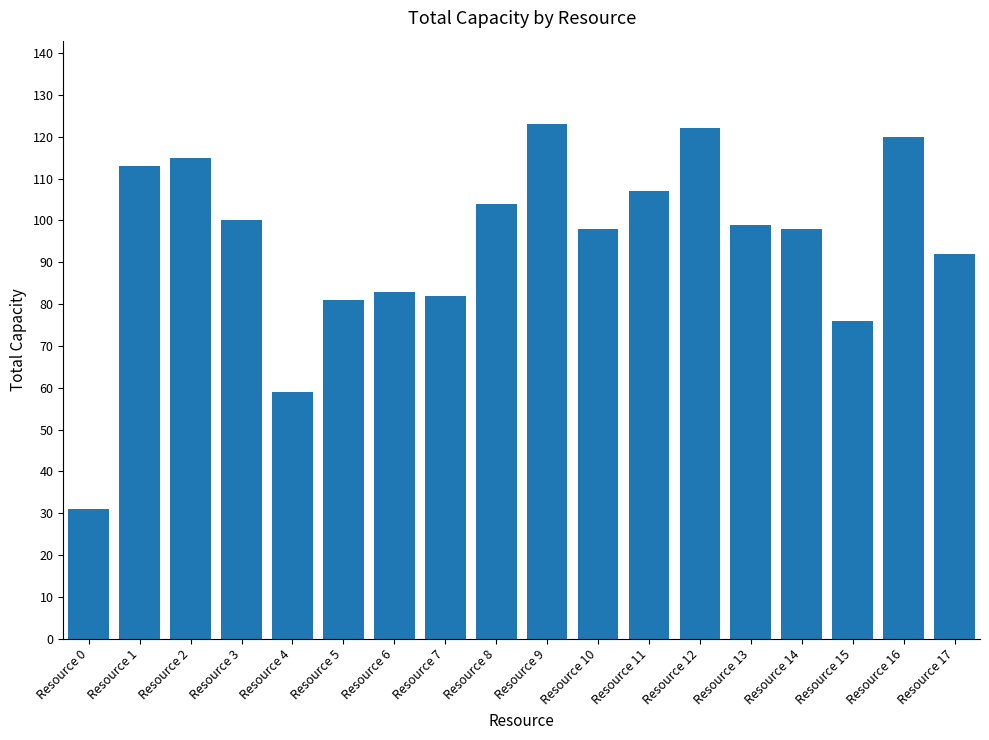

Are the bars horizontal?

No